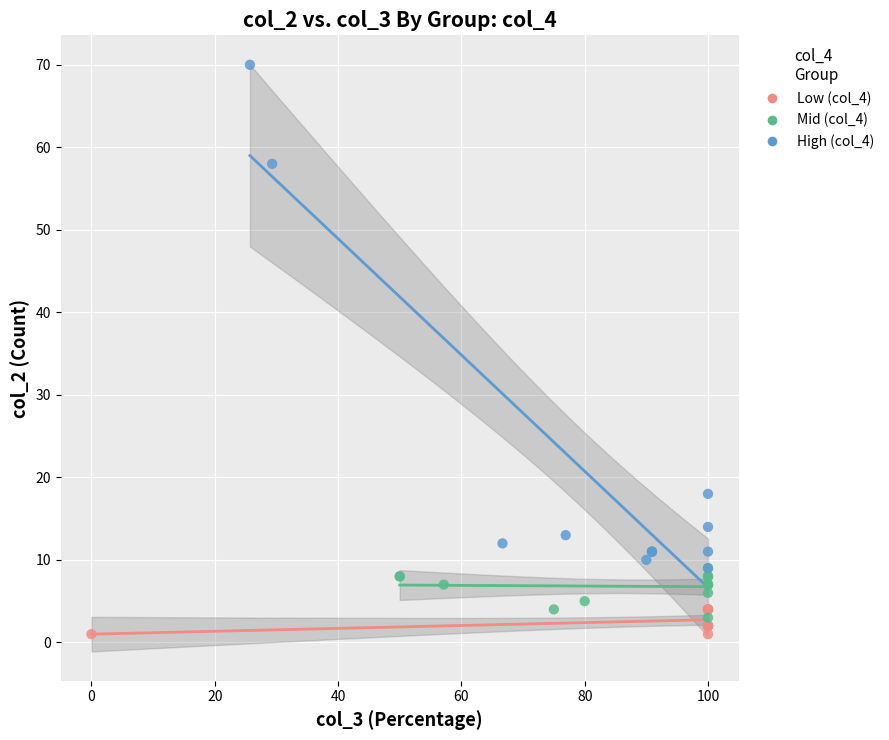

What are all the series names shown in the legend?

Low (col_4), Mid (col_4), High (col_4)